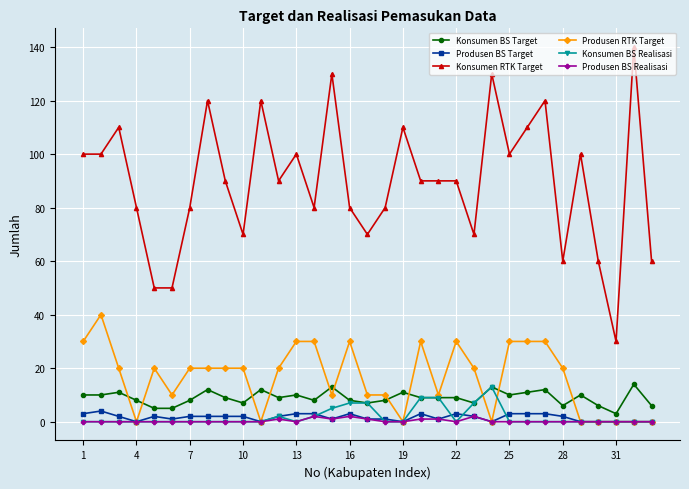

What is the difference between the maximum and minimum values in the Produsen BS Target series?

4